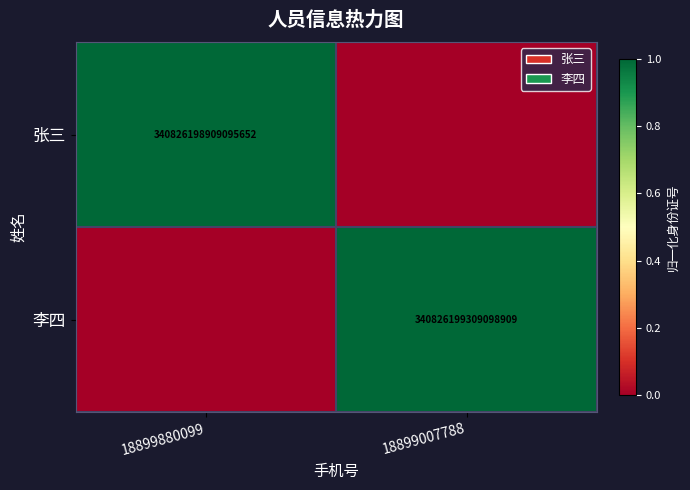

Count the number of data series in this chart.

2